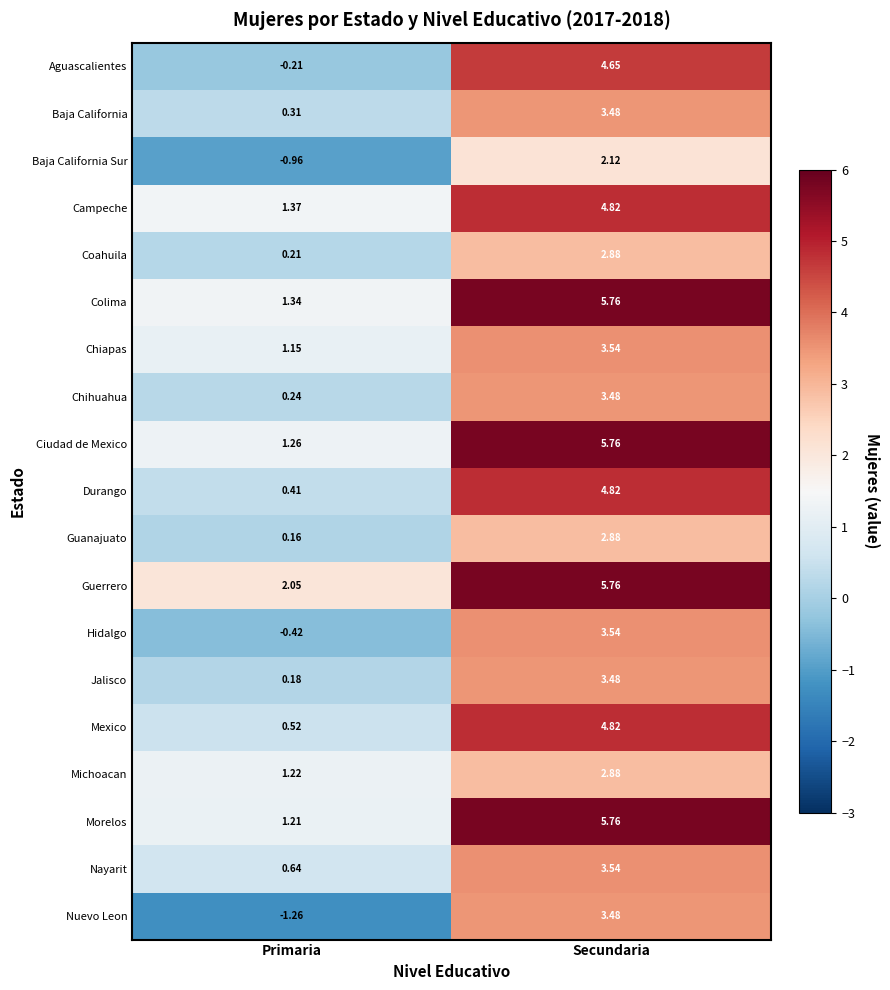

At which label is Baja California closest to 1?

Primaria